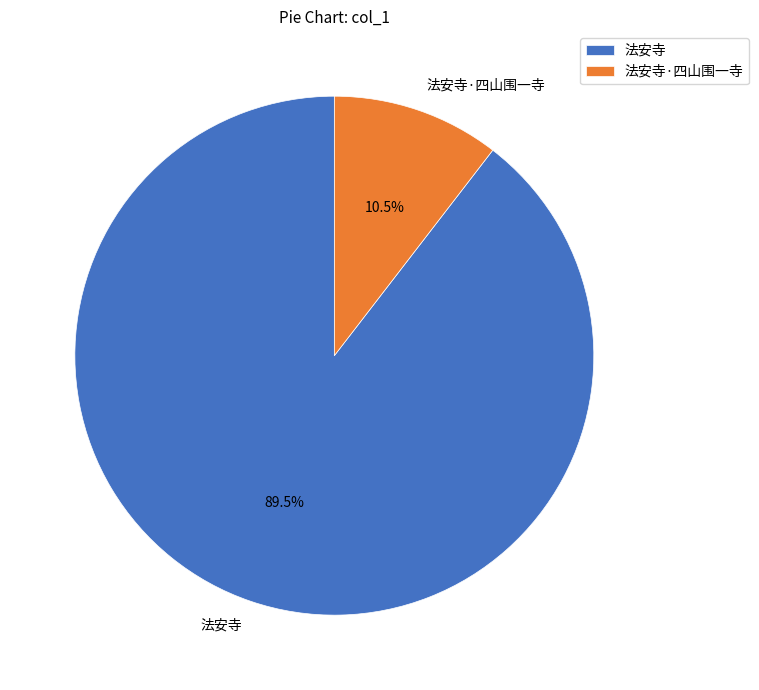

Rank the categories by value from highest to lowest.

法安寺, 法安寺·四山围一寺